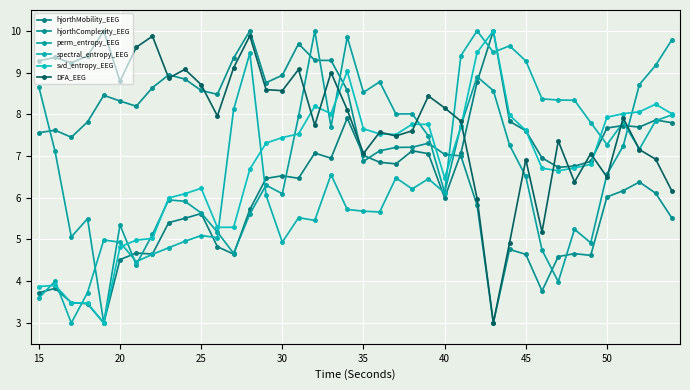

True or false: hjorthComplexity_EEG and DFA_EEG cross at least once.

True